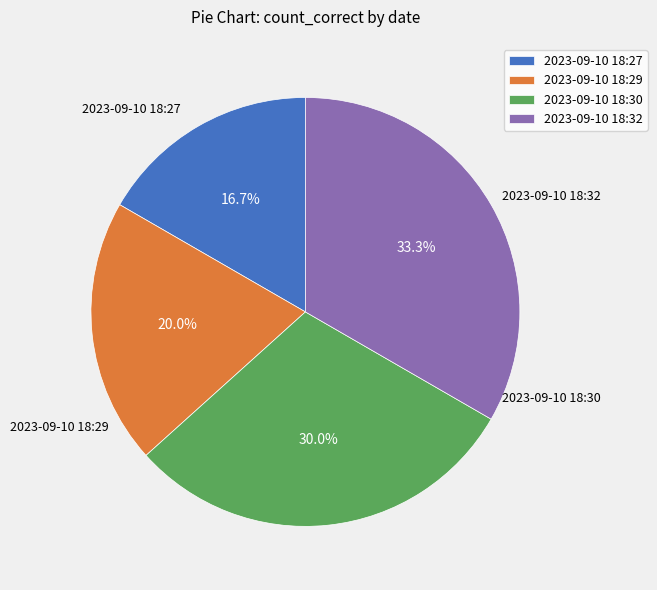

Do 2023-09-10 18:29 and 2023-09-10 18:32 together represent more than half of the pie?

Yes